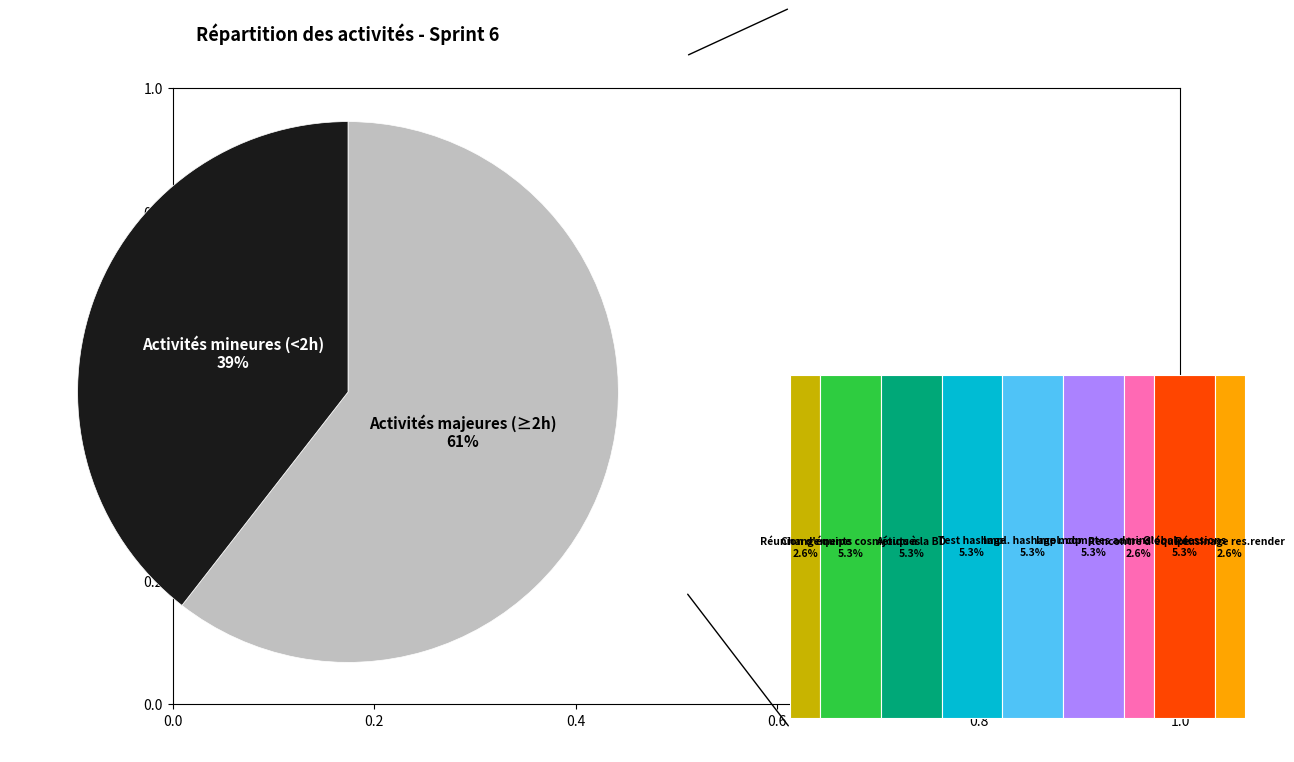

Approximately how many times larger is the value at Recherches hashage compared to Ajouts à la BD?

2.0